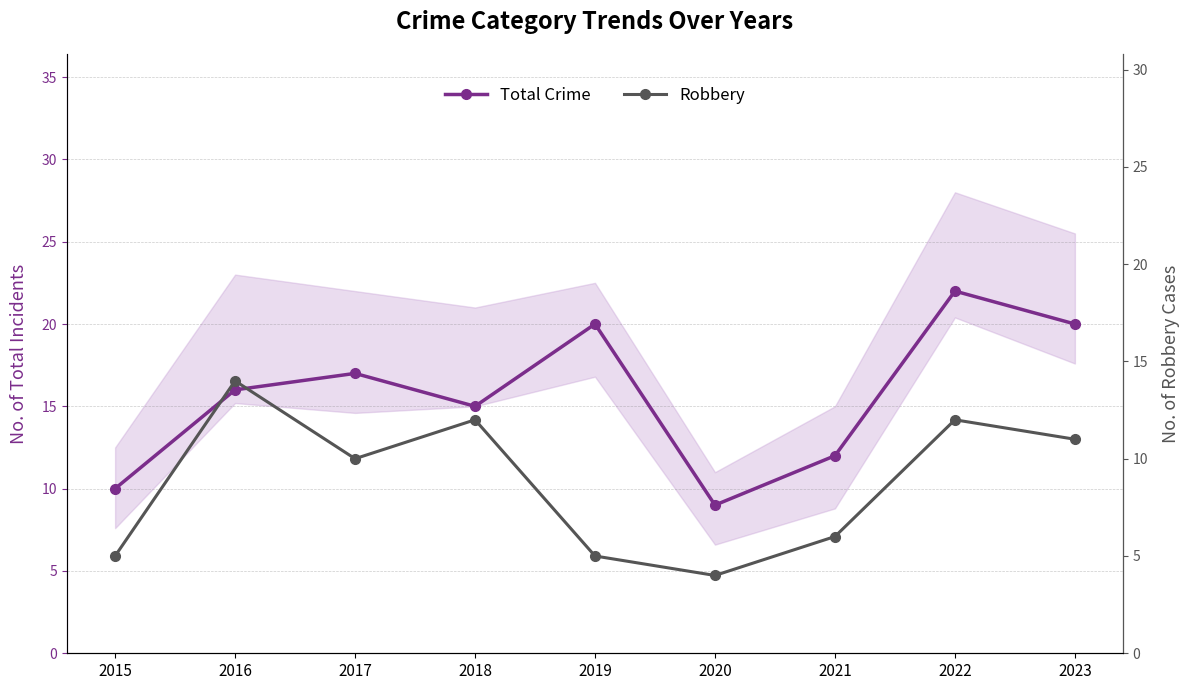

List the series in order of their peak value, lowest first.

Robbery, Total Crime